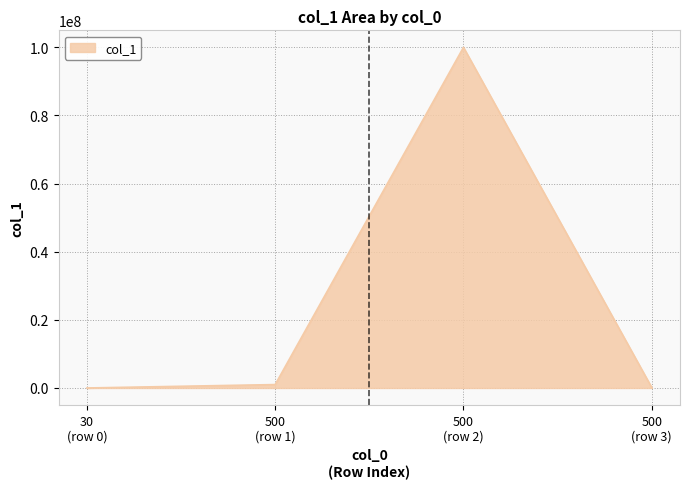

True or false: there are more than 0 points higher than both neighbors.

True